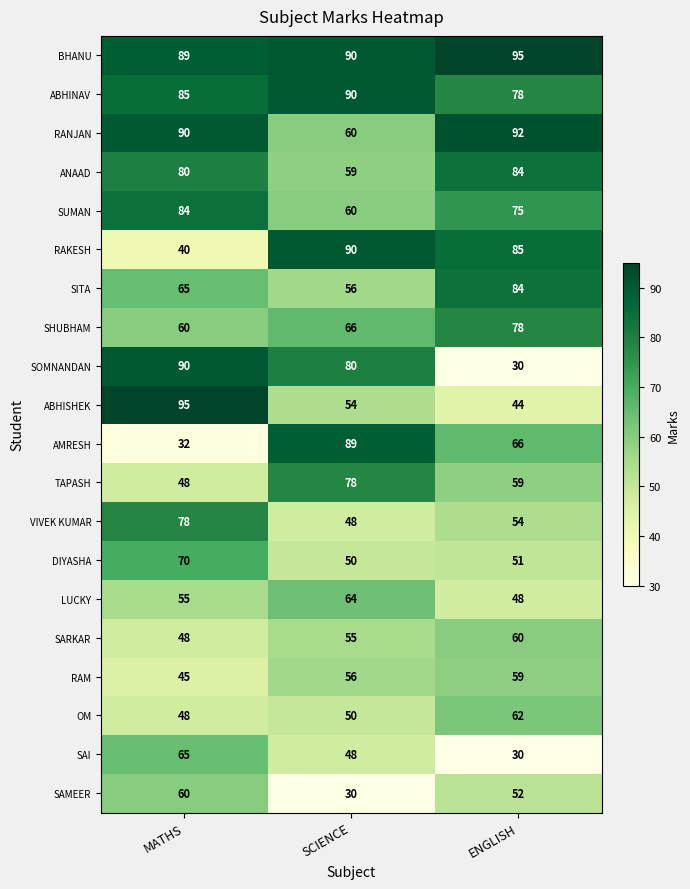

True or false: LUCKY has a value of 64 at SCIENCE.

True